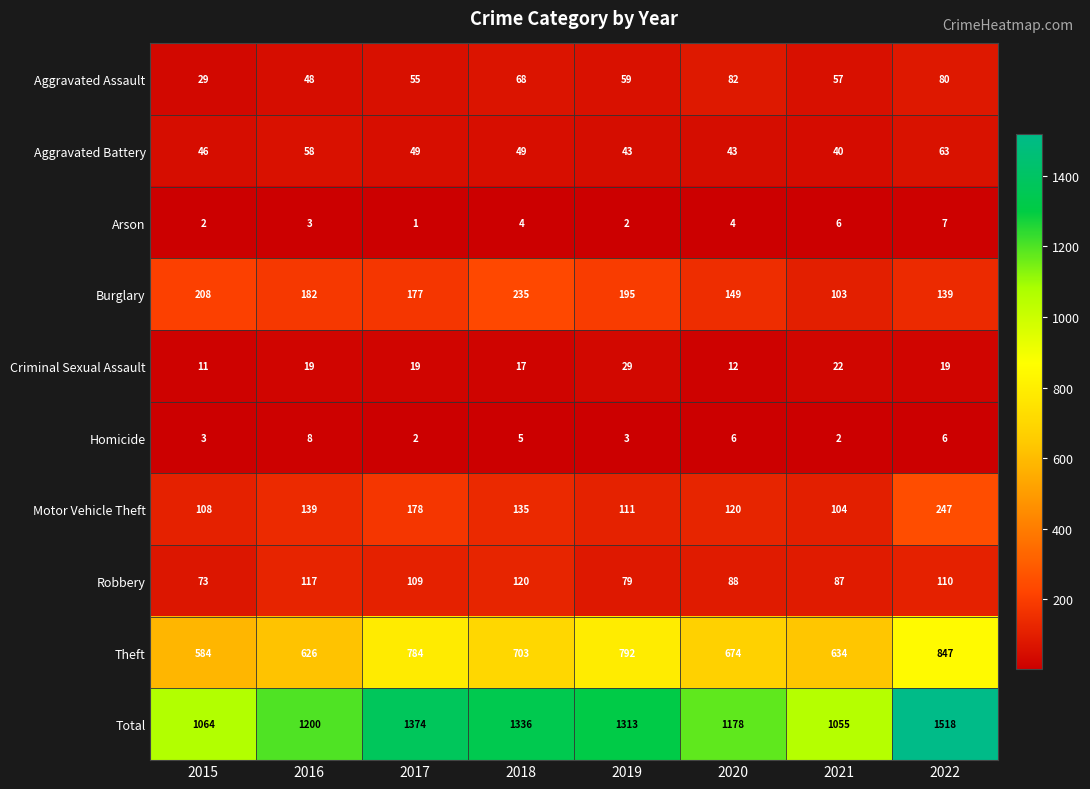

List the series in order of their peak value, highest first.

Total, Theft, Motor Vehicle Theft, Burglary, Robbery, Aggravated Assault, Aggravated Battery, Criminal Sexual Assault, Homicide, Arson